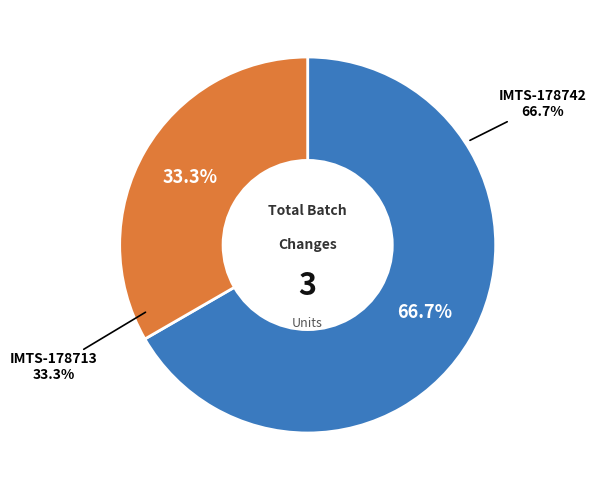

Which slice represents more than half of the pie?

IMTS-178742